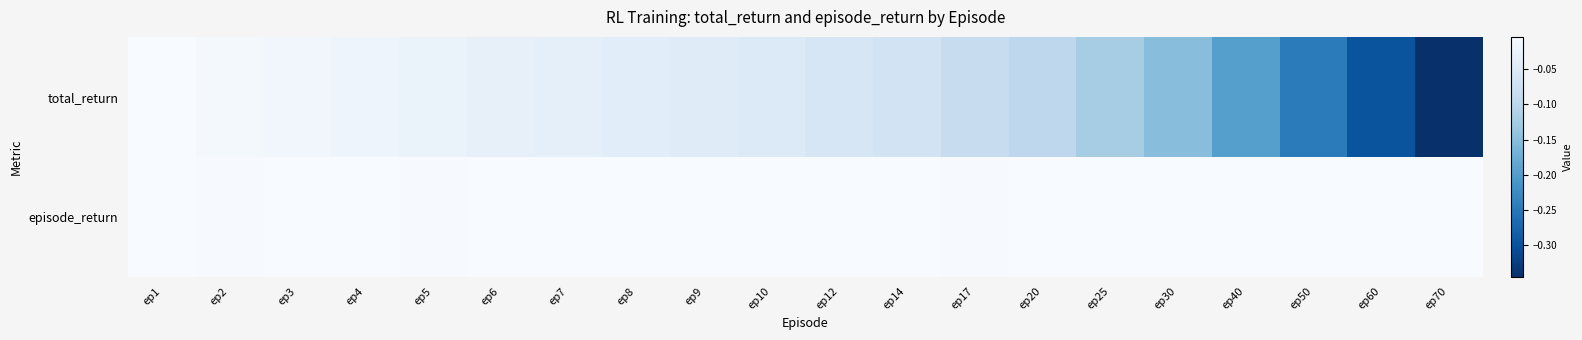

Reading left to right, transcribe all the data shown in this chart.

total_return: ep1=-0.0	ep2=-0.0	ep3=-0.0	ep4=-0.0	ep5=-0.0	ep6=-0.0	ep7=-0.0	ep8=-0.0	ep9=-0.0	ep10=-0.0	ep12=-0.1	ep14=-0.1	ep17=-0.1	ep20=-0.1	ep25=-0.1	ep30=-0.1	ep40=-0.2	ep50=-0.2	ep60=-0.3	ep70=-0.3
episode_return: ep1=-0.0	ep2=-0.0	ep3=-0.0	ep4=-0.0	ep5=-0.0	ep6=-0.0	ep7=-0.0	ep8=-0.0	ep9=-0.0	ep10=-0.0	ep12=-0.0	ep14=-0.0	ep17=-0.0	ep20=-0.0	ep25=-0.0	ep30=-0.0	ep40=-0.0	ep50=-0.0	ep60=-0.0	ep70=-0.0